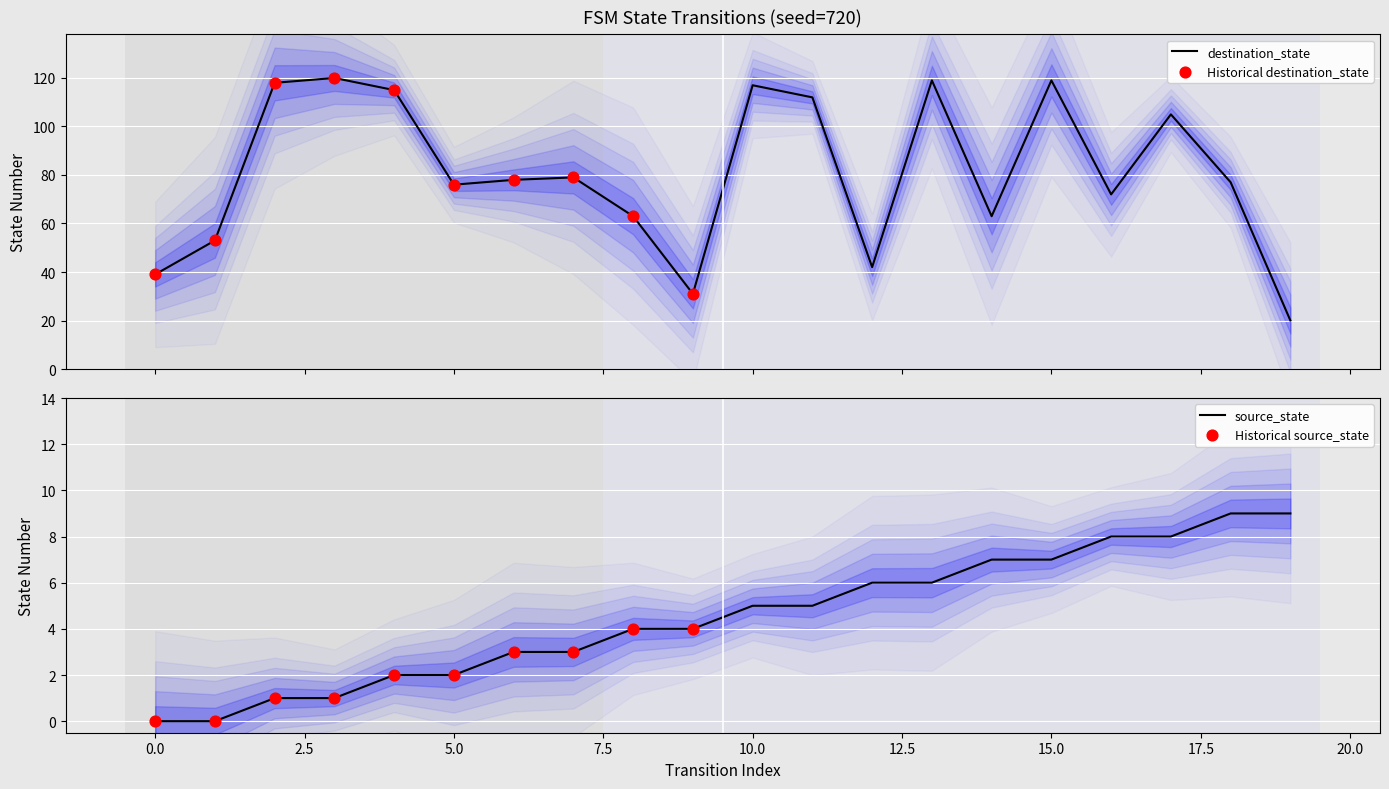

What are all the series names shown in the legend?

source_state, destination_state